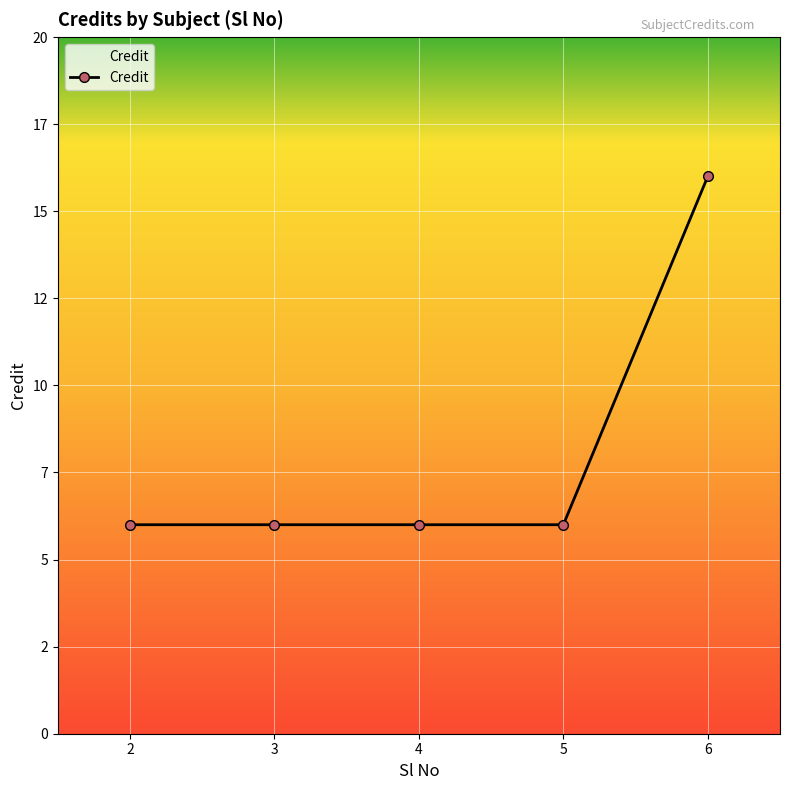

What is the average value?

8